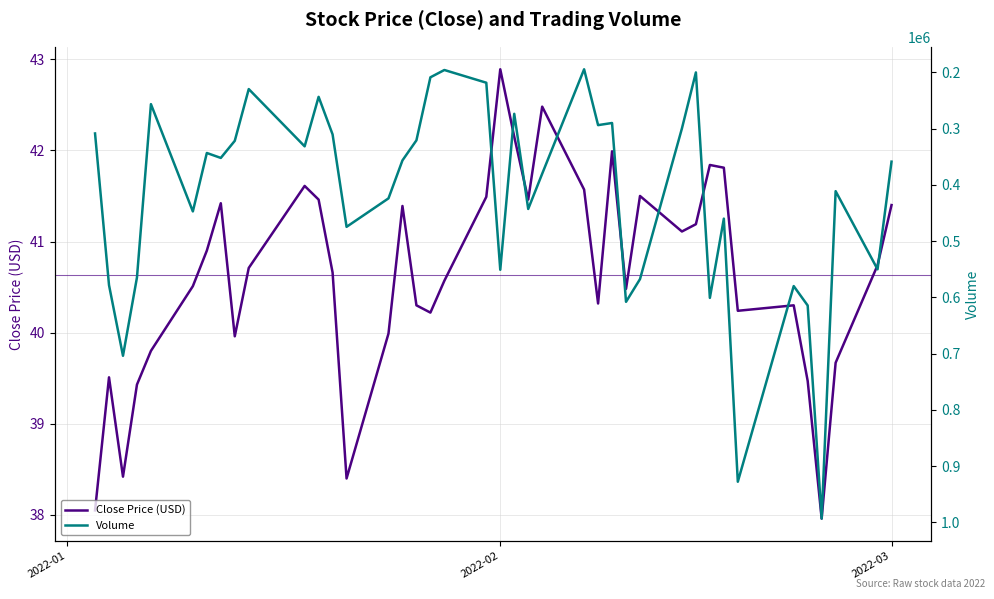

What is the maximum value for Close Price (USD)?

42.9